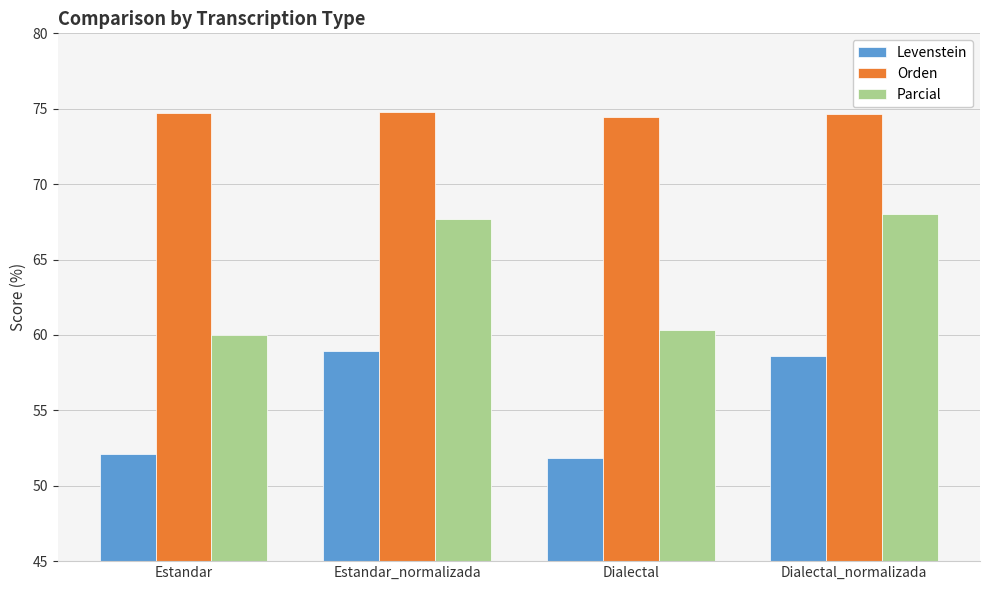

What is the spread (max minus min) of values at Dialectal_normalizada?

16.1